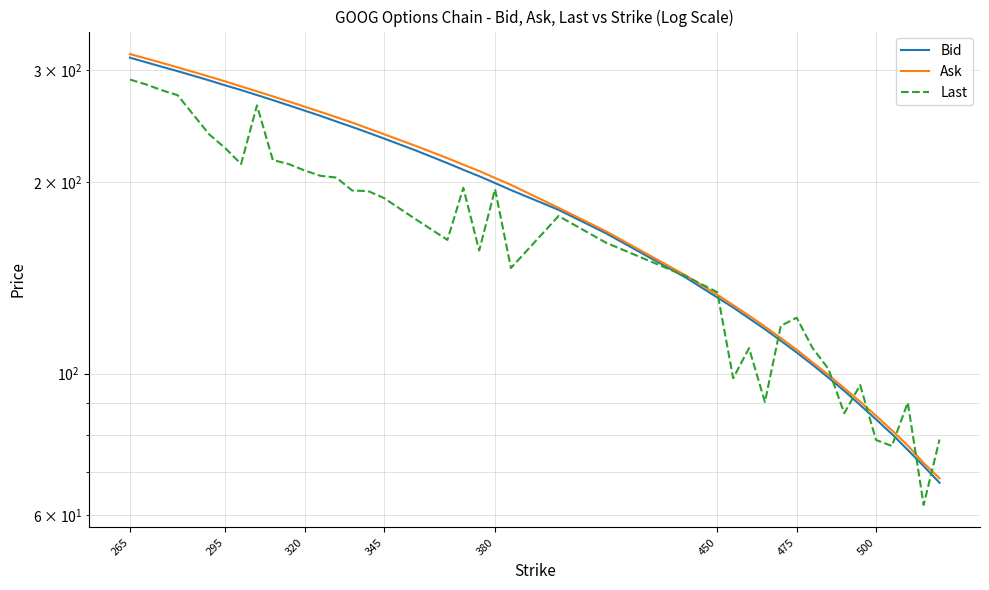

Where does the Last series first go above 174?

265